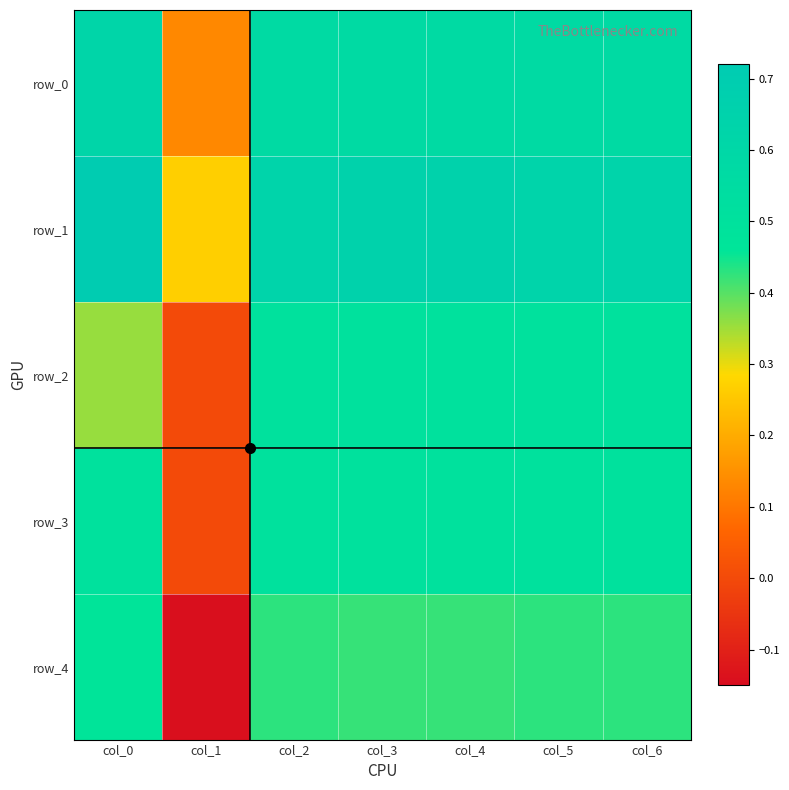

What is the total value across all series at col_0?

2.7